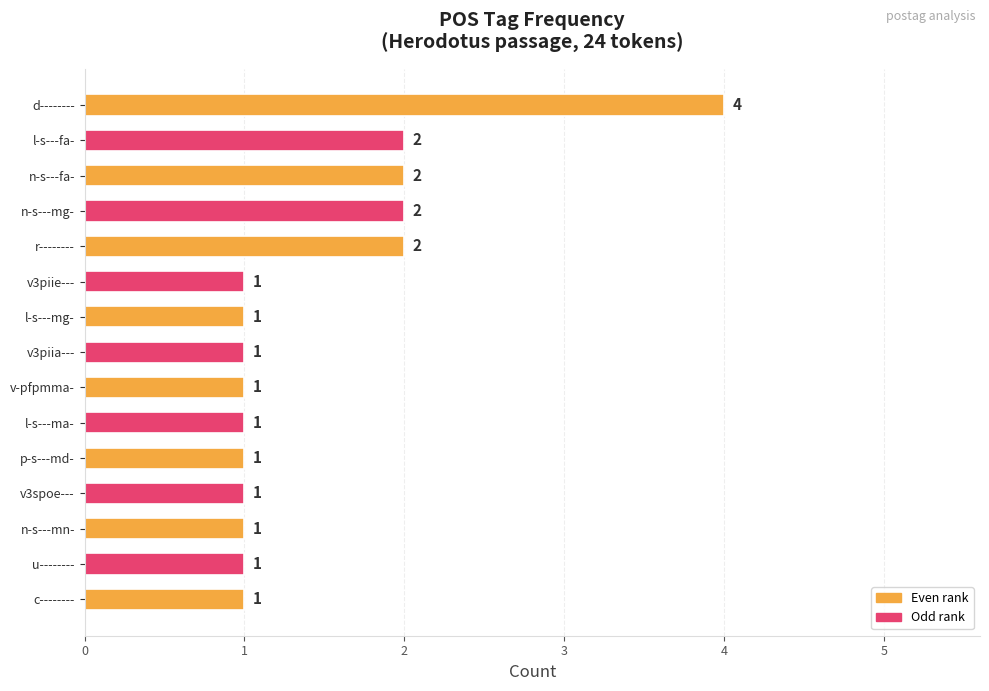

How many values are between 1 and 2?

14